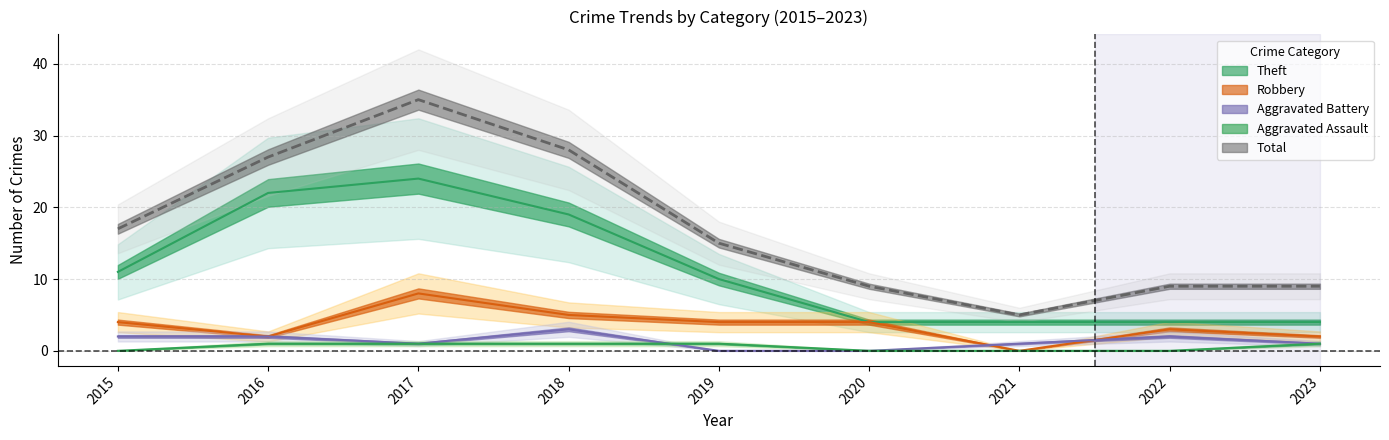

Reading left to right, transcribe all the data shown in this chart.

Theft: 2015=11	2016=22	2017=24	2018=19	2019=10	2020=4	2021=4	2022=4	2023=4
Robbery: 2015=4	2016=2	2017=8	2018=5	2019=4	2020=4	2021=0	2022=3	2023=2
Aggravated Battery: 2015=2	2016=2	2017=1	2018=3	2019=0	2020=0	2021=1	2022=2	2023=1
Aggravated Assault: 2015=0	2016=1	2017=1	2018=1	2019=1	2020=0	2021=0	2022=0	2023=1
Total: 2015=17	2016=27	2017=35	2018=28	2019=15	2020=9	2021=5	2022=9	2023=9